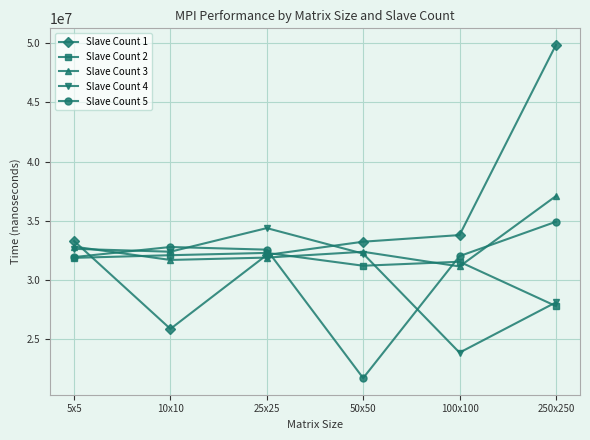

What is the label of the 4th point from the left?

50x50